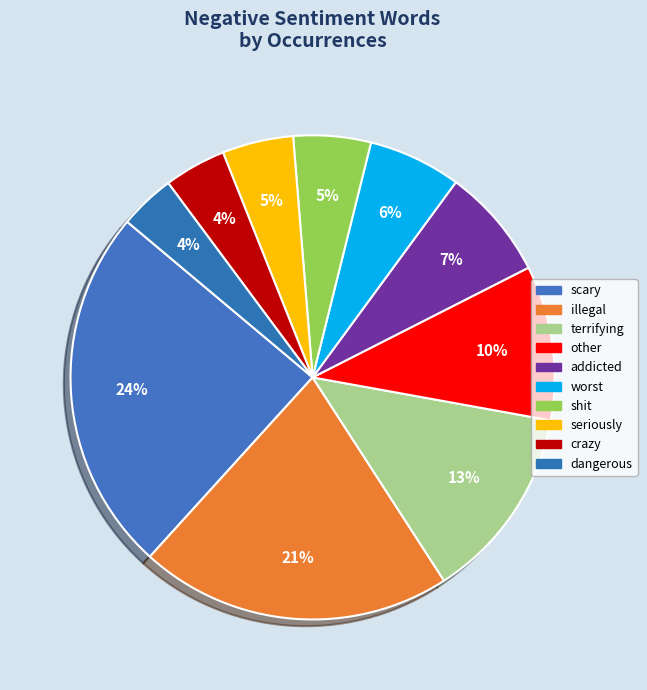

Count the number of slices in the pie.

10